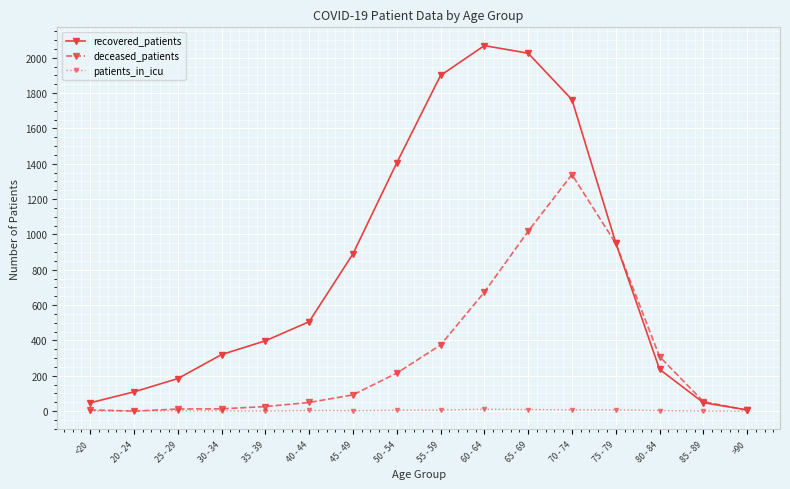

What is the label of the 2nd point from the left?

20 - 24